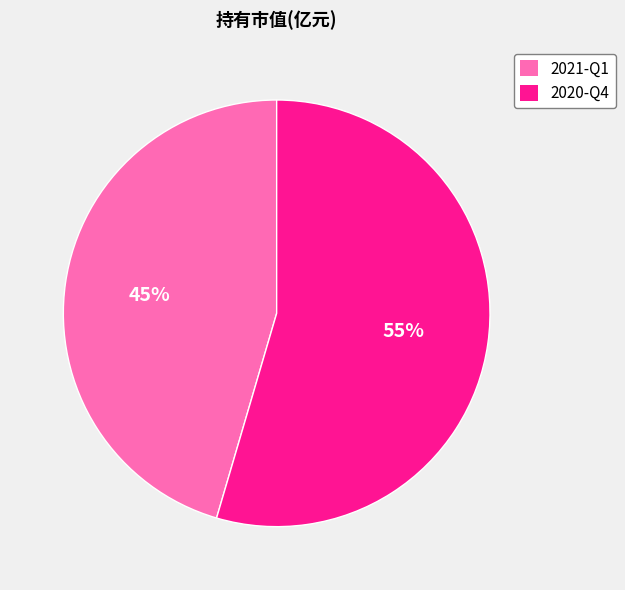

Is 2020-Q4 the majority of the pie?

Yes